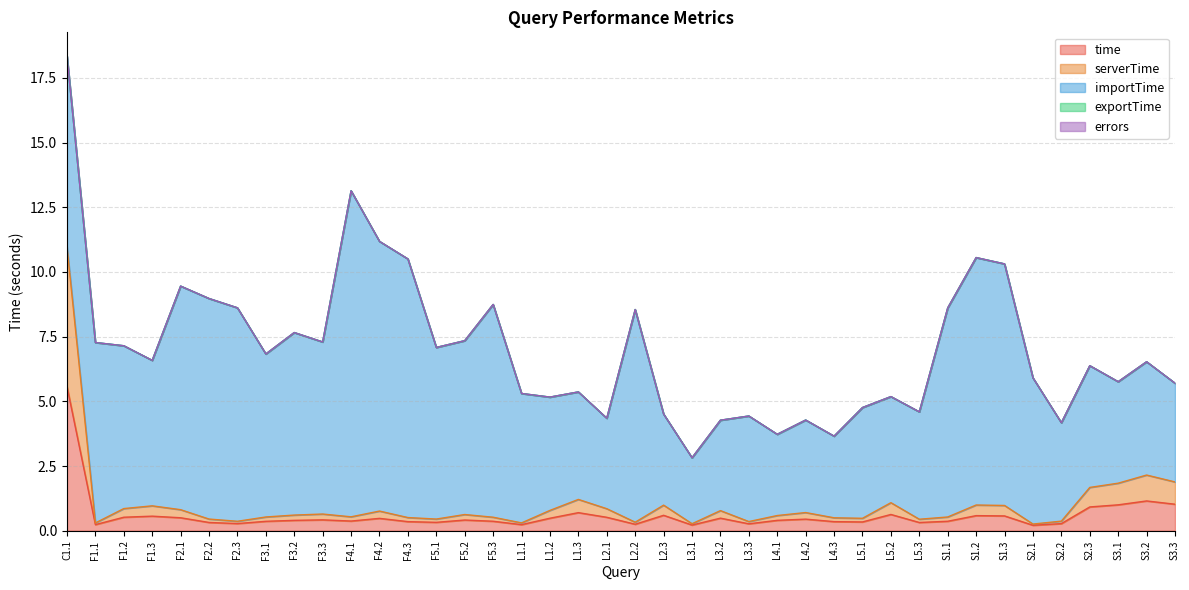

How many lines are shown in the chart?

5